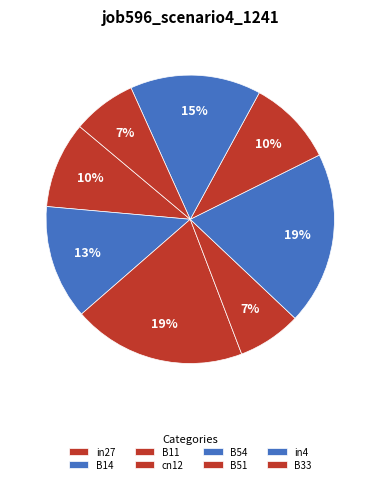

Which slice is the largest?

B11